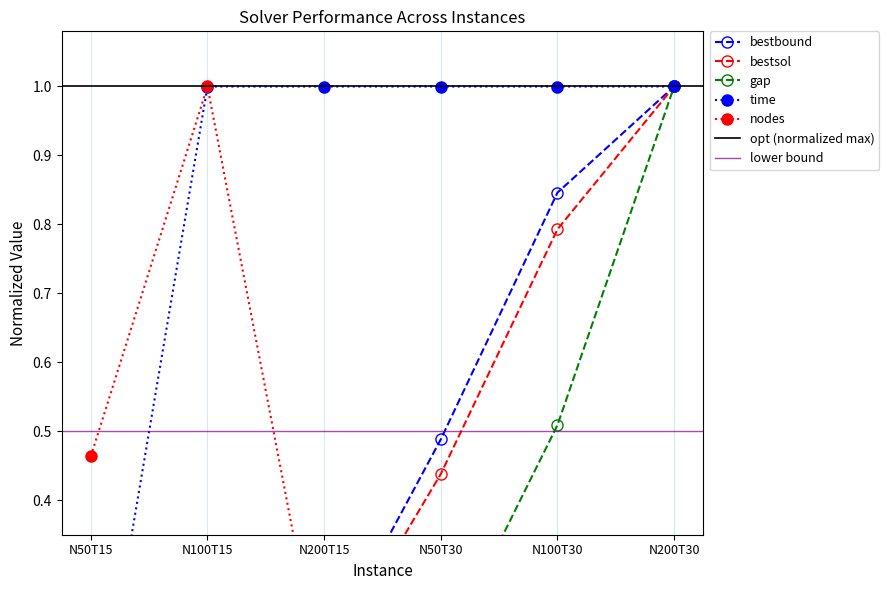

How many interior local peaks does the time series have?

1